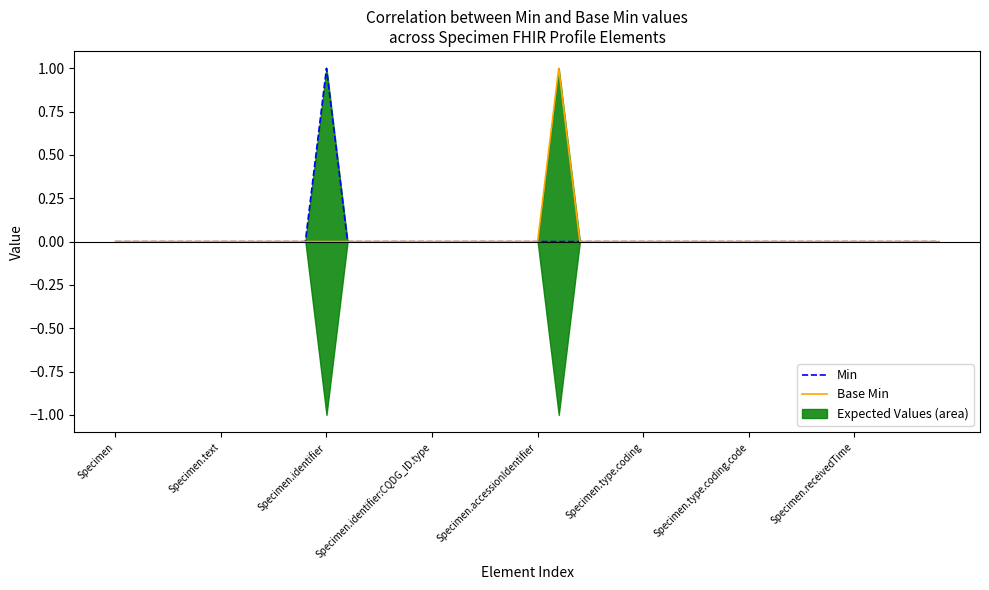

True or false: Min and Base Min cross at least once.

False